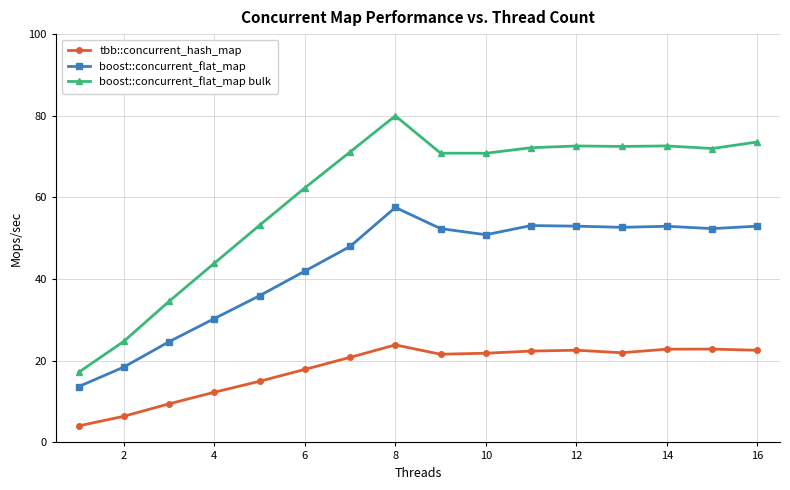

True or false: tbb::concurrent_hash_map and boost::concurrent_flat_map bulk intersect in this chart.

False